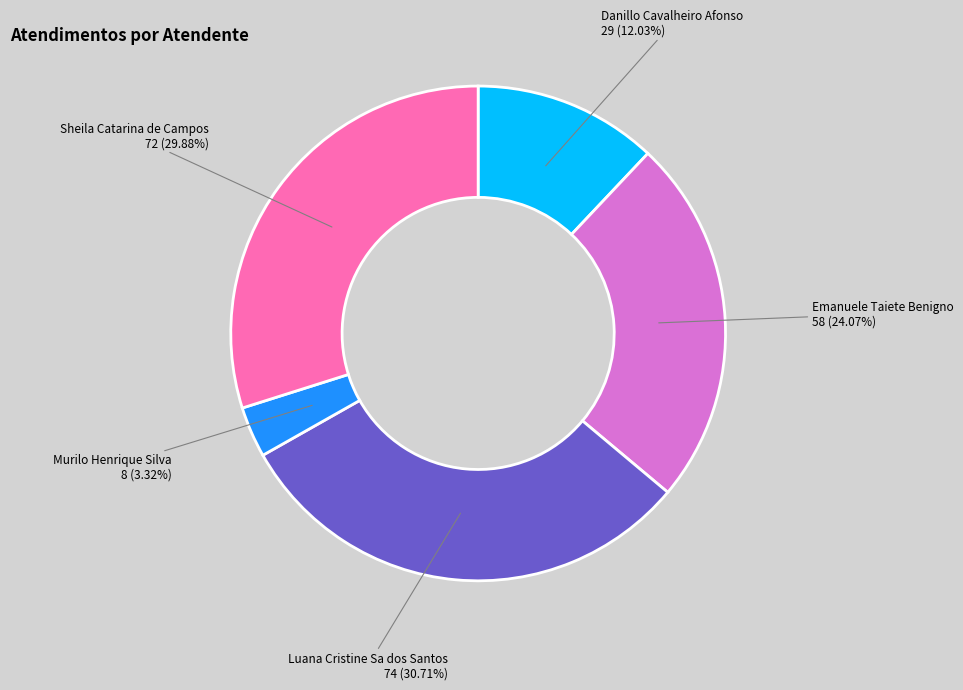

Rank the categories by value from highest to lowest.

Luana Cristine Sa dos Santos, Sheila Catarina de Campos, Emanuele Taiete Benigno, Danillo Cavalheiro Afonso, Murilo Henrique Silva